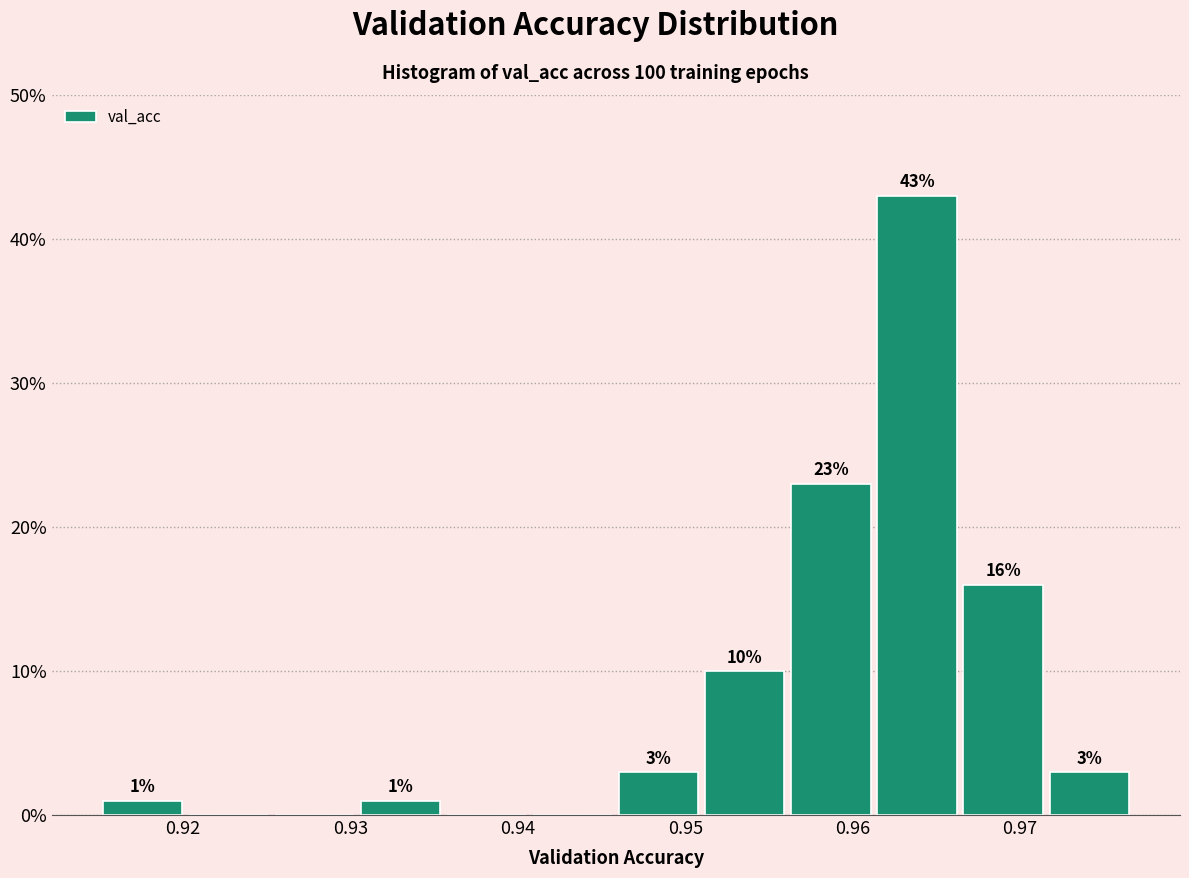

Over which range of the x-axis is the bar tallest?

0.961 to 0.966